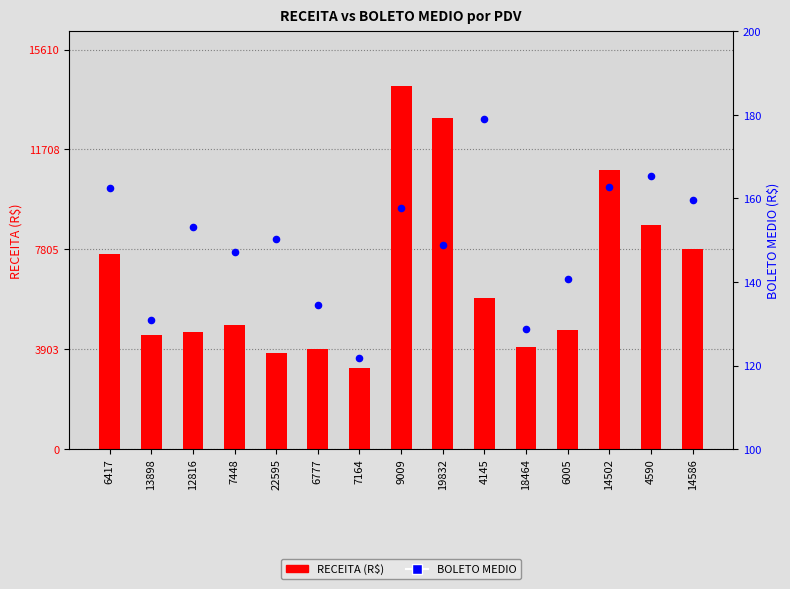

Which series has the largest total across all categories?

RECEITA (R$)